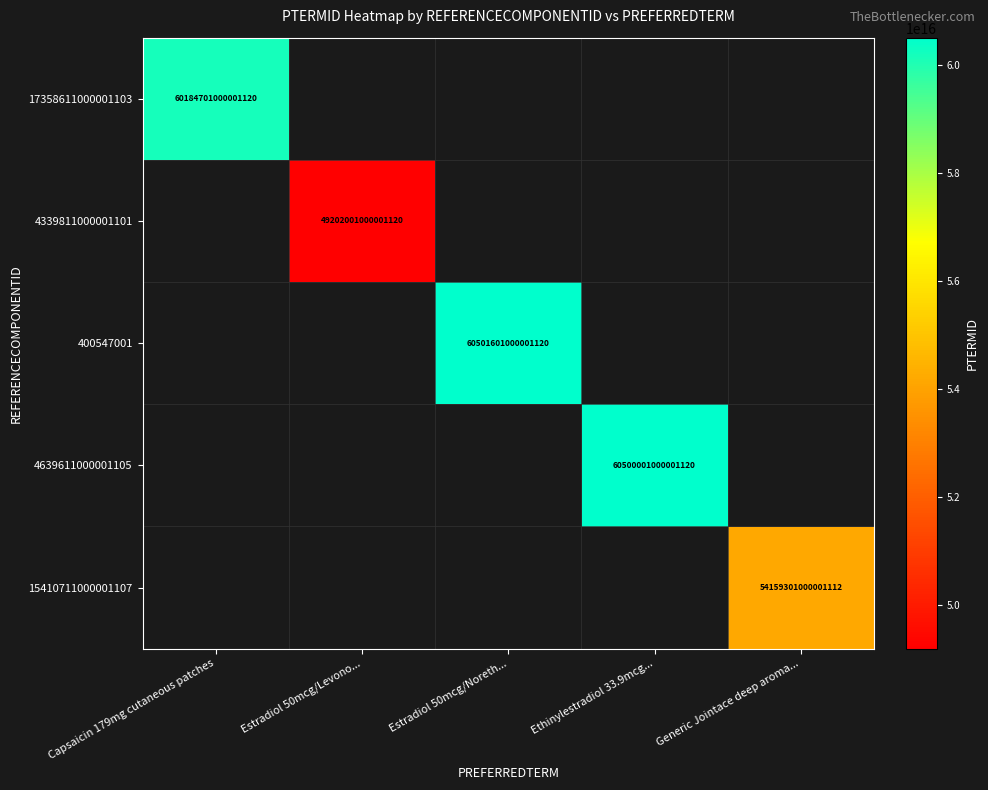

At how many categories does at least one series exceed 50960505592910816?

4